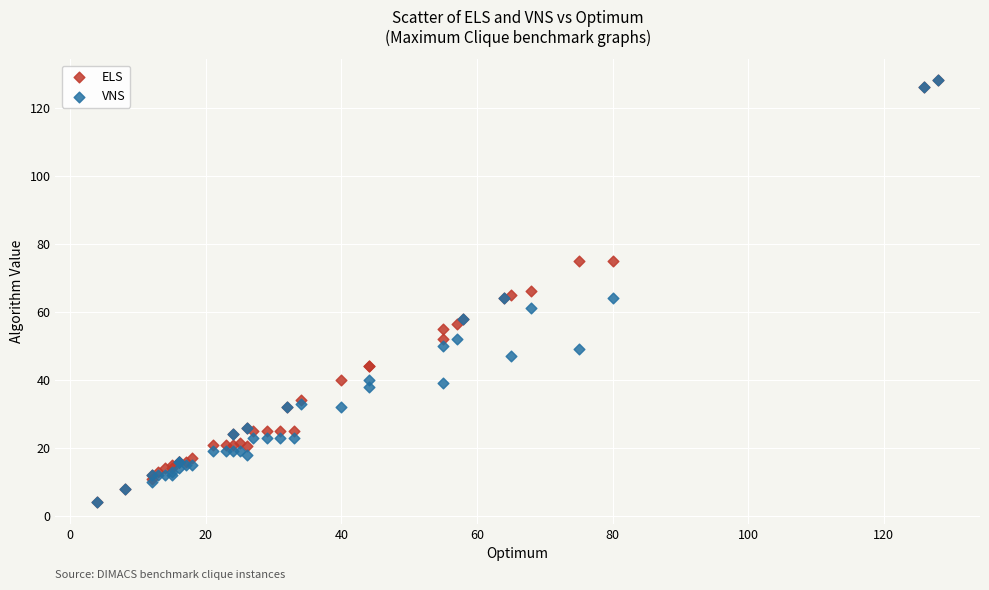

What are all the series names shown in the legend?

ELS, VNS